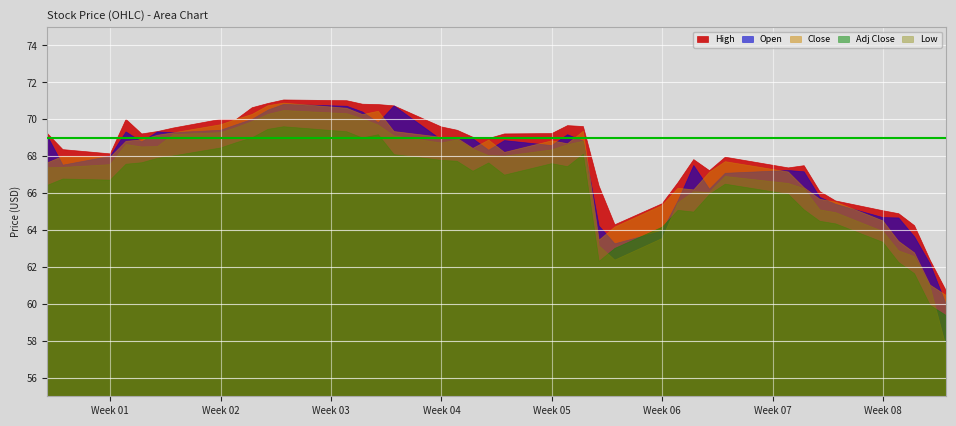

True or false: Low has more than 0 points higher than both neighbors.

True